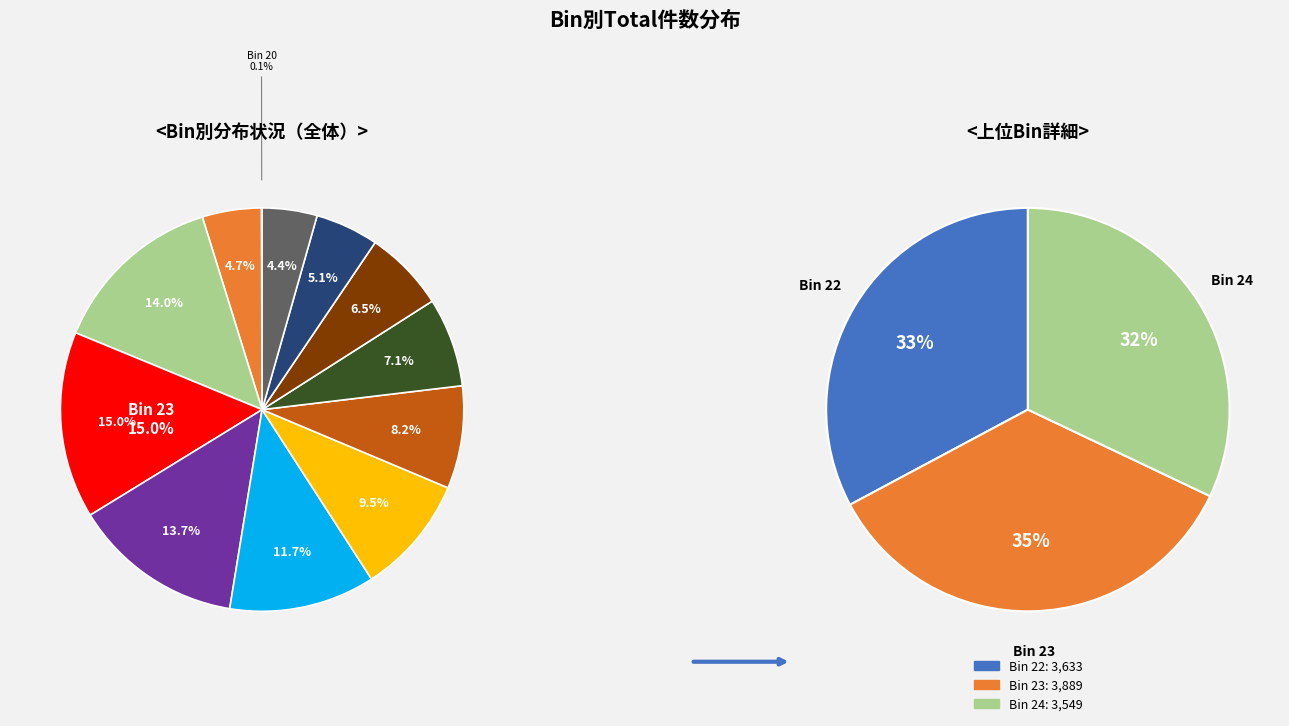

What is the ratio of the value at Bin 27 to the value at Bin 22?

0.6